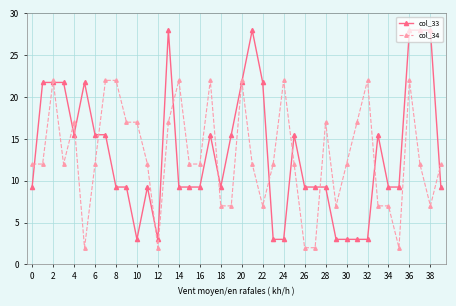

What is the maximum value shown in the chart?

28.0